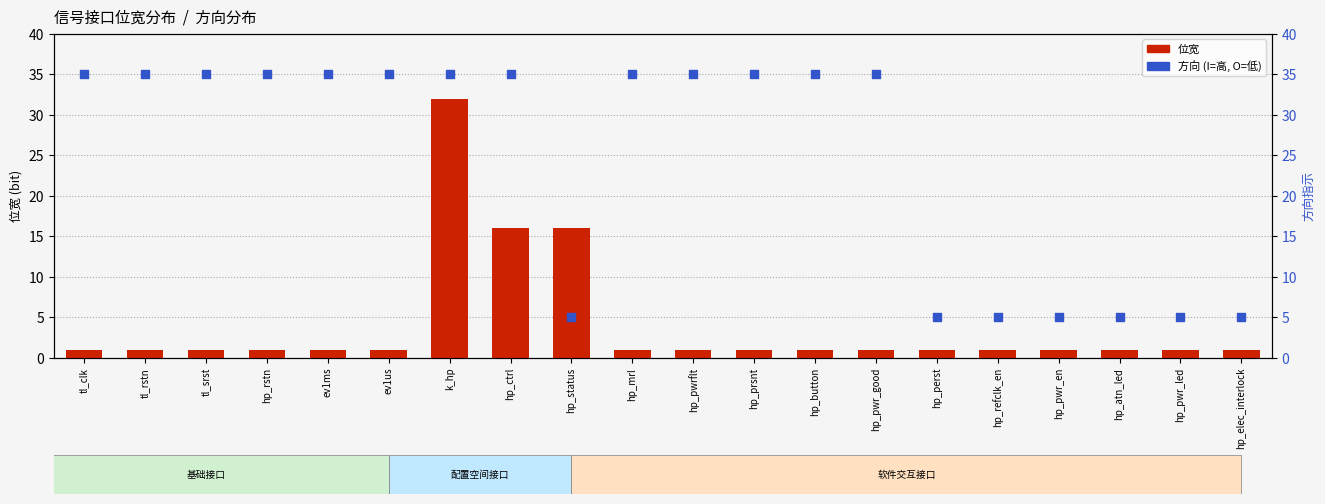

Which series has the largest Y range (max minus min)?

位宽